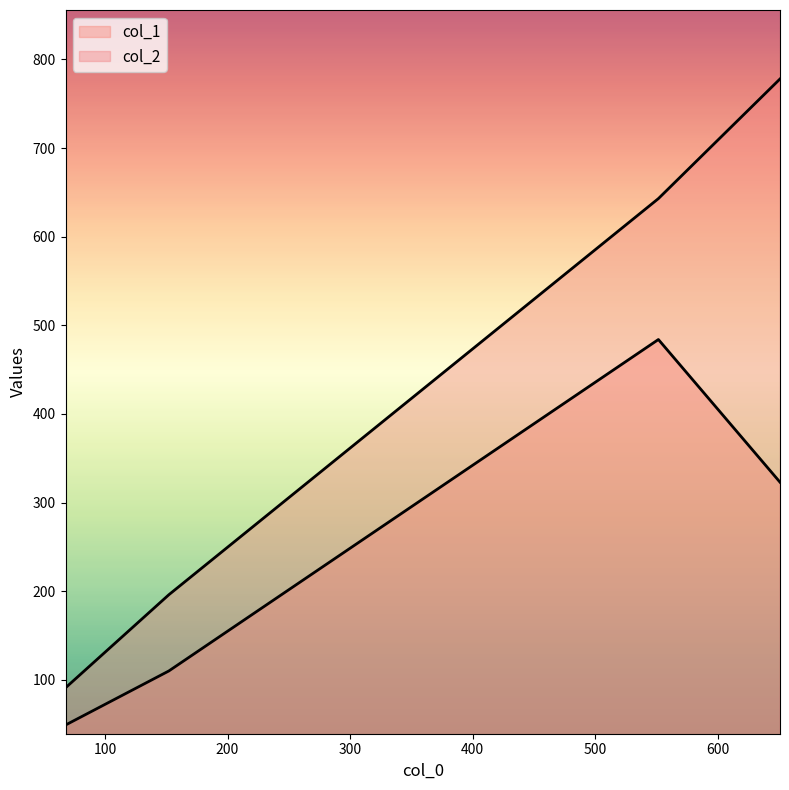

How many data points does each series have?

4